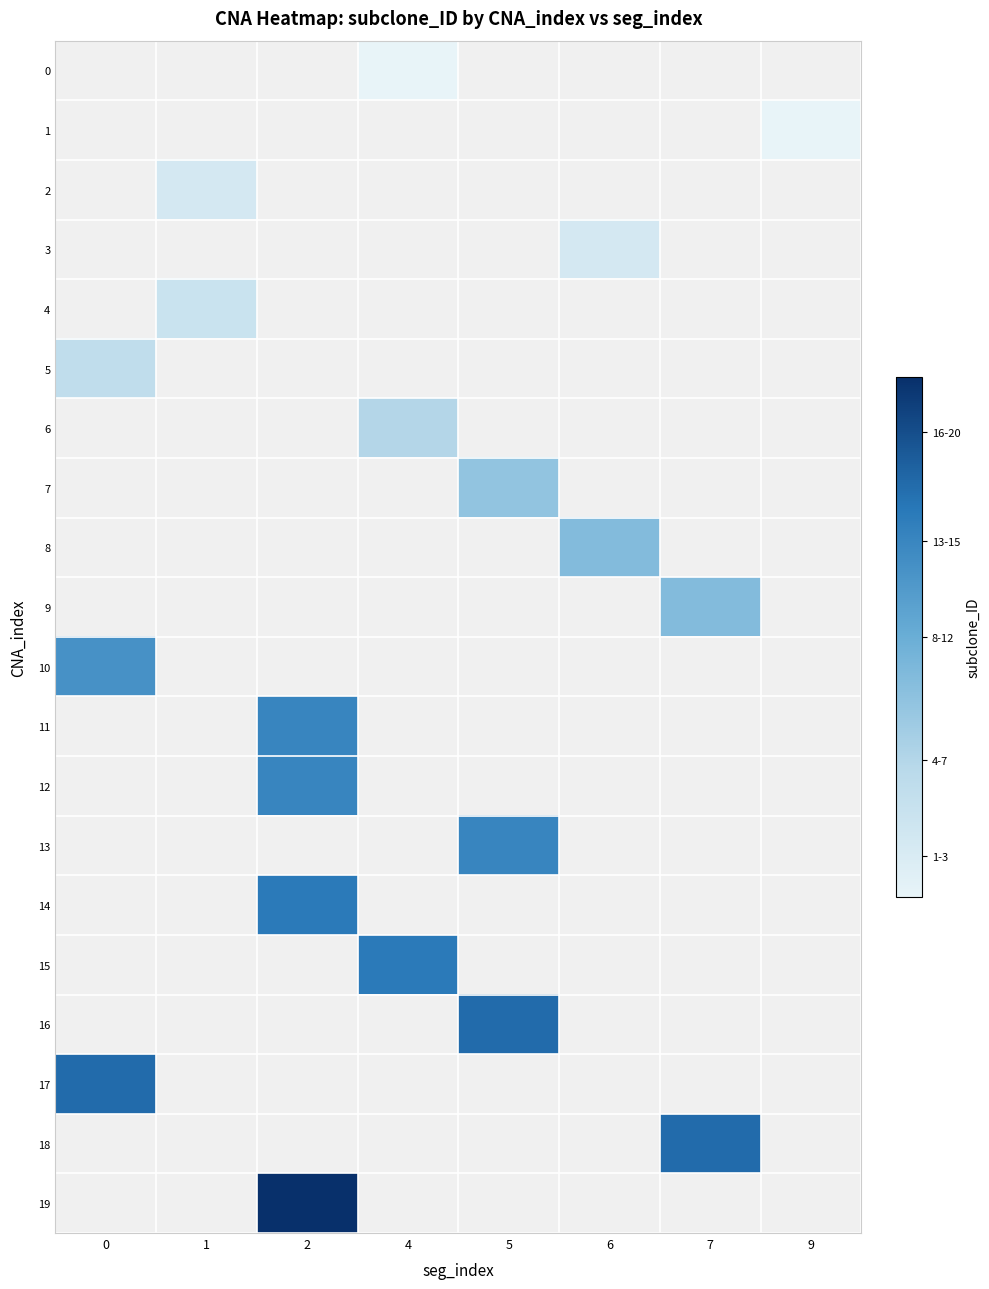

Which label corresponds to the largest value in the chart?

2